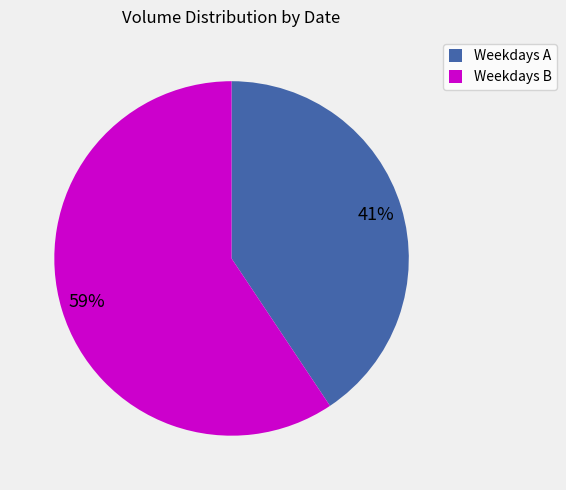

Is it true that Weekdays A is 54% of the pie?

False